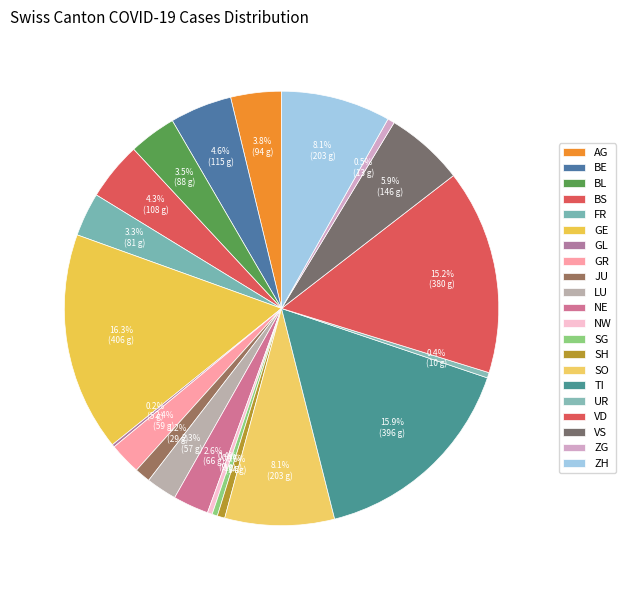

True or false: NE accounts for 16% of the total.

False